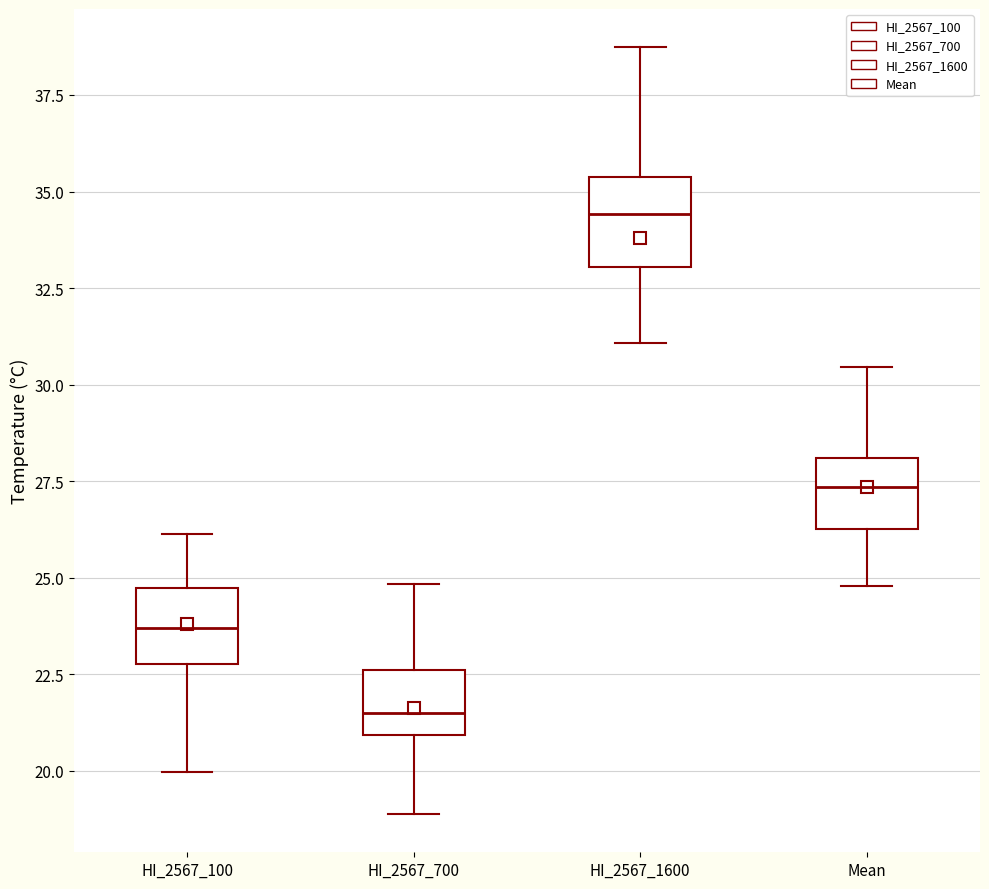

Reading left to right, read every box against the y-axis: the position of its median line, the range the box covers, and the ends of its whiskers. The values are not printed on the chart, so give them approximately, as read against the axis.

HI_2567_100: median 23.5, box 23.0 to 24.5, whiskers 20.0 to 26.0
HI_2567_700: median 21.5, box 21.0 to 22.5, whiskers 19.0 to 25.0
HI_2567_1600: median 34.5, box 33.0 to 35.5, whiskers 31.0 to 38.5
Mean: median 27.5, box 26.5 to 28.0, whiskers 25.0 to 30.5